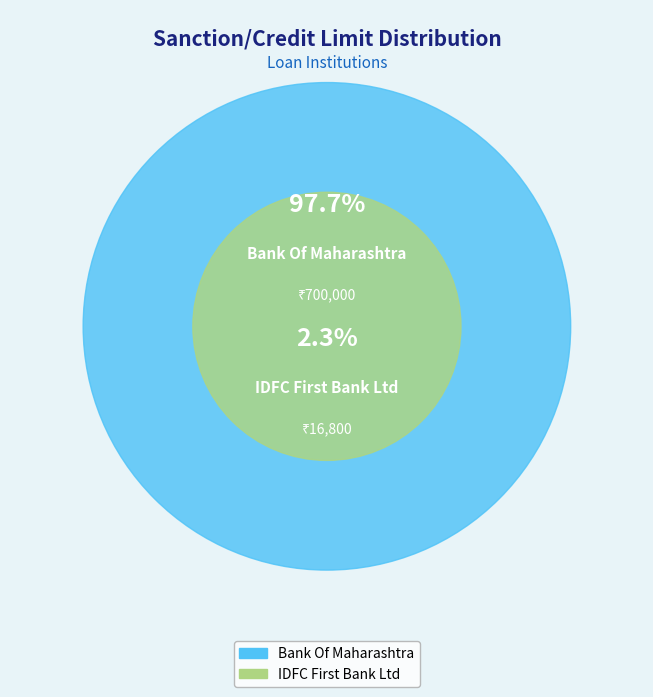

Rank the categories by value from highest to lowest.

Bank Of Maharashtra, IDFC First Bank Ltd